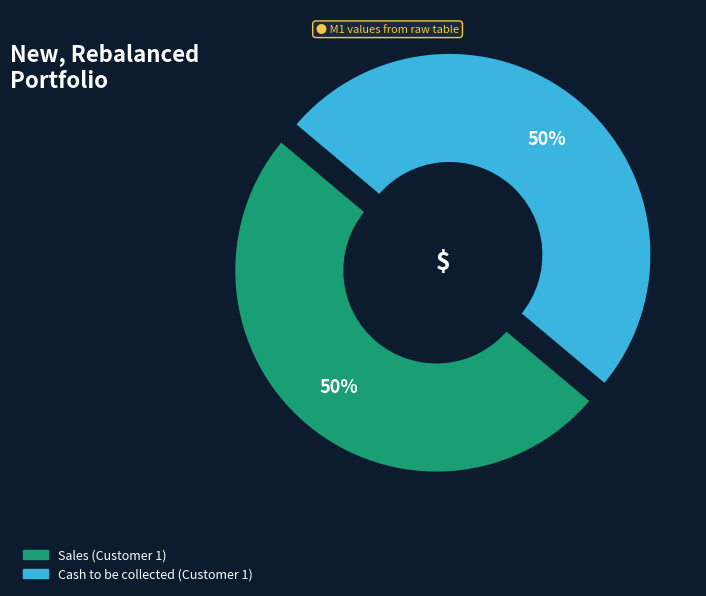

Is Collections (Customer 1) the majority of the pie?

No